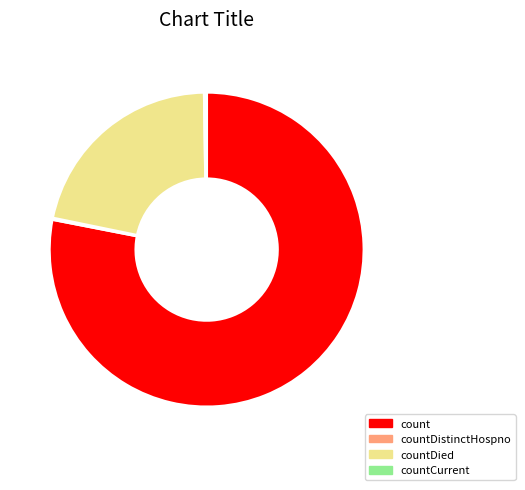

Does any single category account for the majority?

Yes